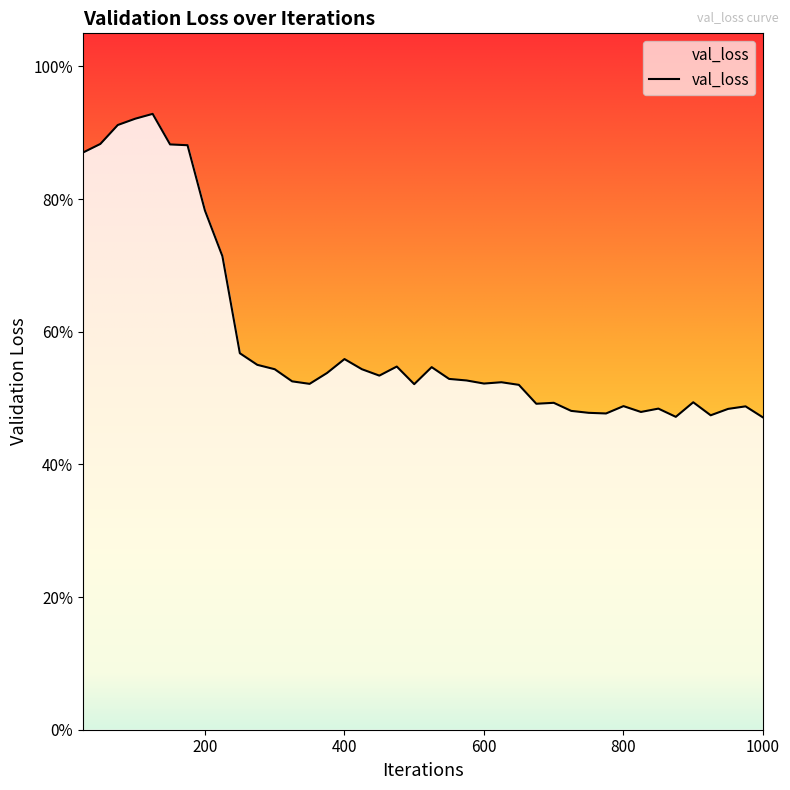

The value at 925 is 0.5. True or false?

True